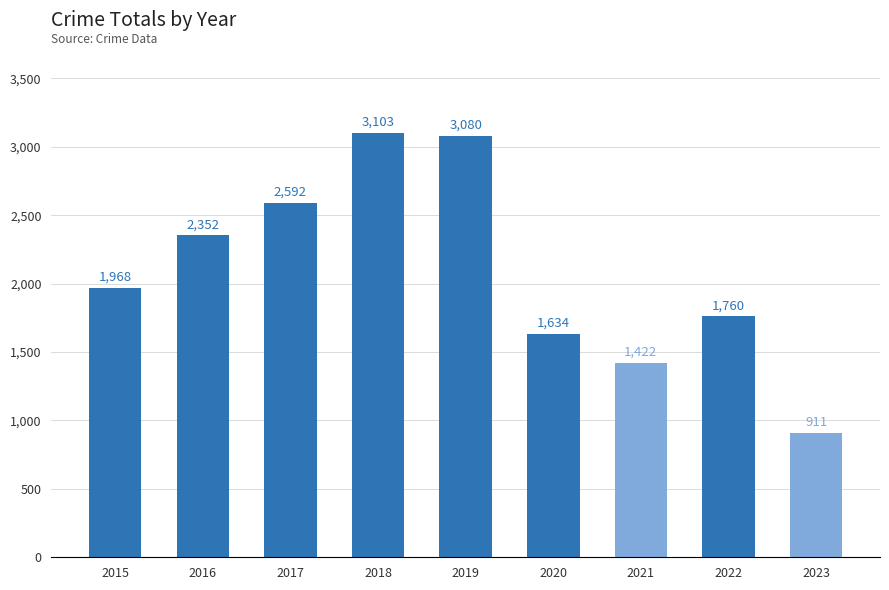

Reading left to right, transcribe all the data shown in this chart.

1968	2352	2592	3103	3080	1634	1422	1760	911